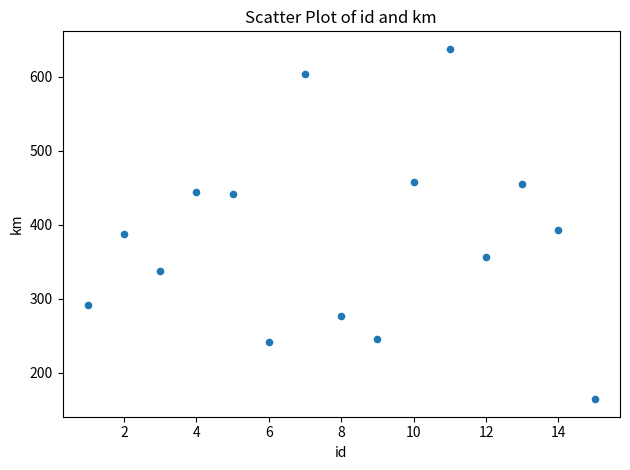

What is the range of Y values (max minus min)?

474